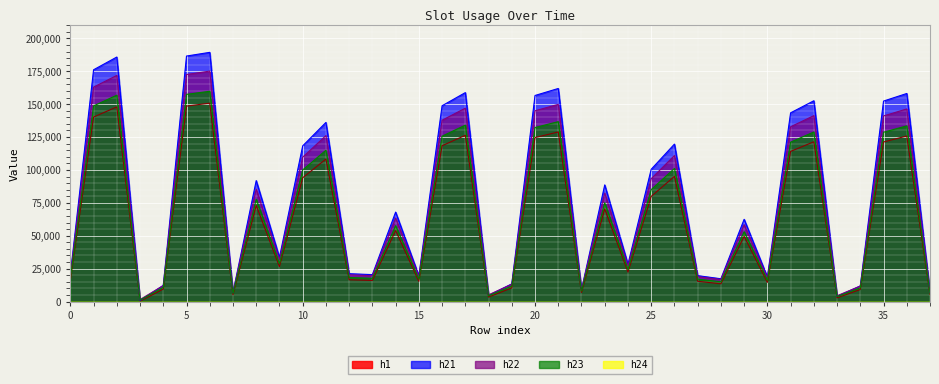

What is the total value across all series at 19?

48637.6